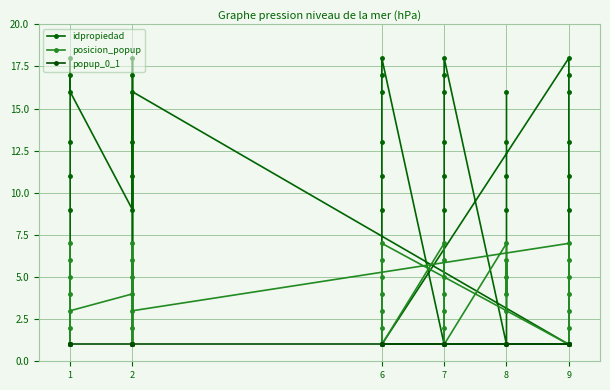

Between 2 and 6, which is larger?

6